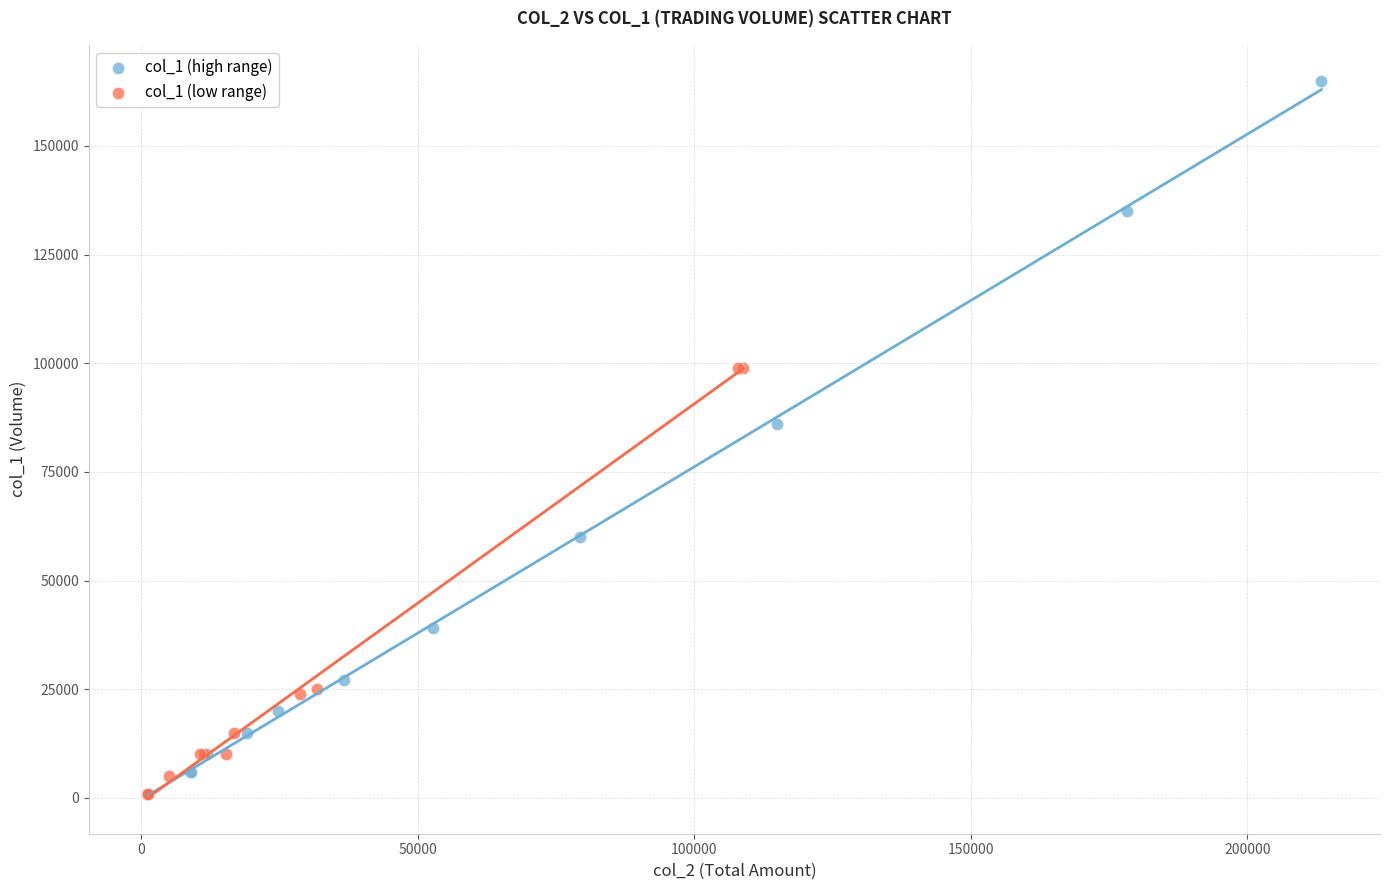

Which series reaches the maximum Y coordinate?

col_1 (high range)